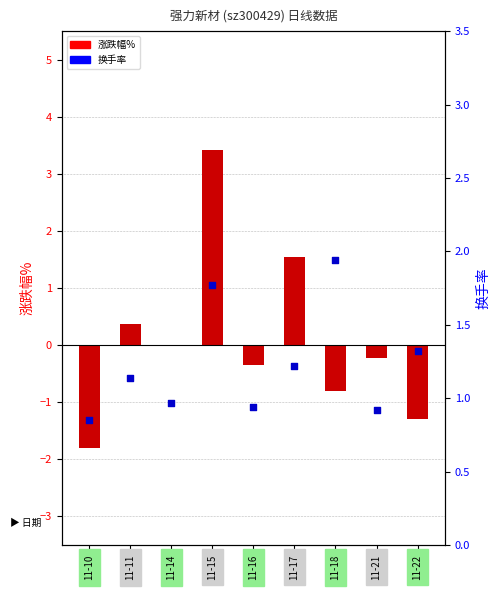

At how many categories does at least one series exceed 2?

1